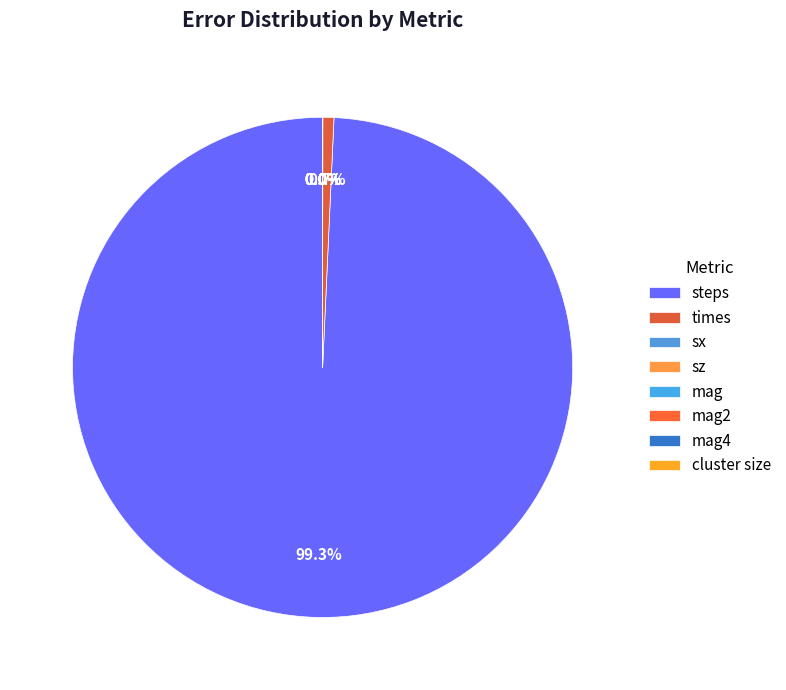

Count the number of slices in the pie.

8